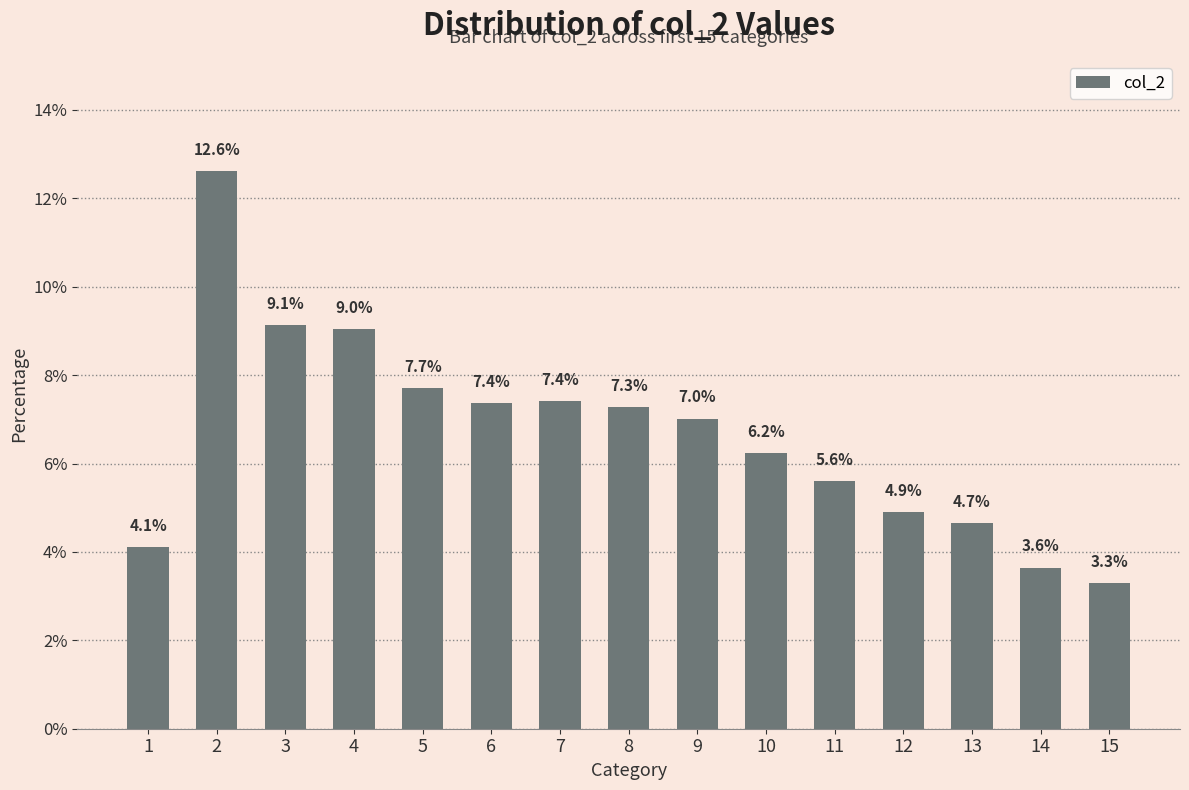

What is the maximum value shown in the chart?

12.6